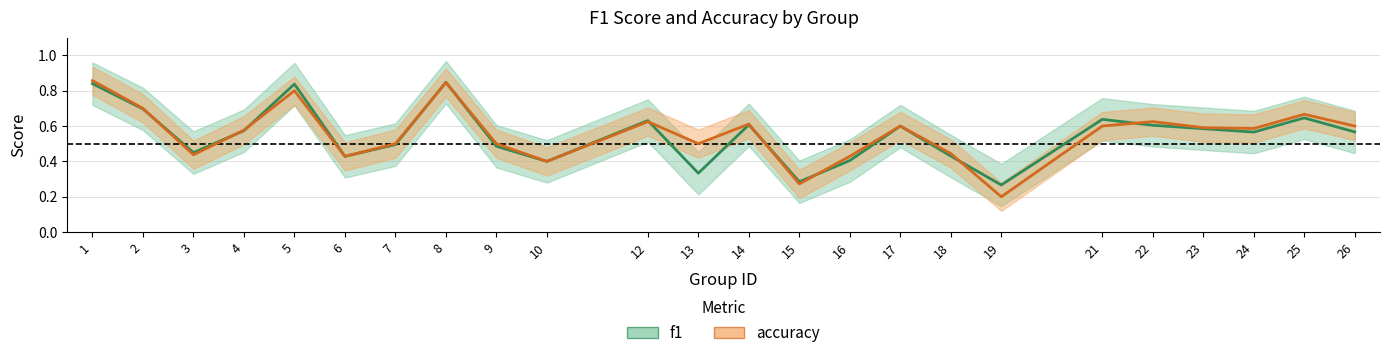

What is the minimum value shown in the chart?

0.2